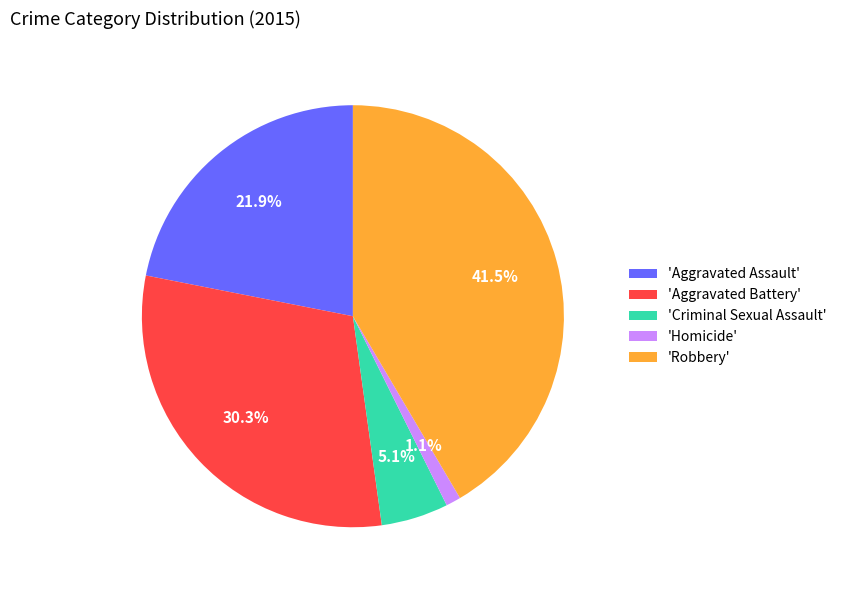

How many slices are in this pie chart?

5